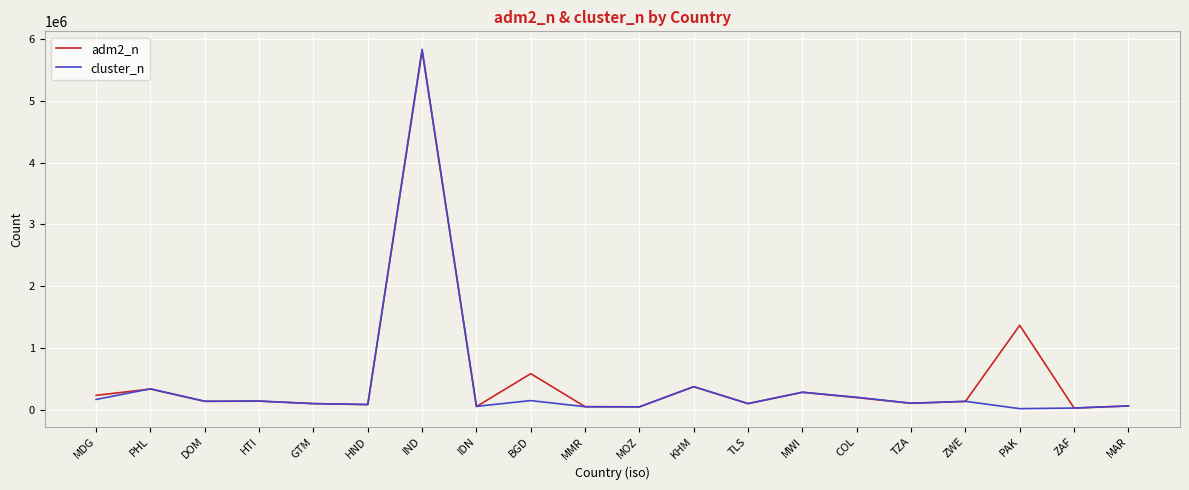

At which category does the chart reach its peak across all series?

IND